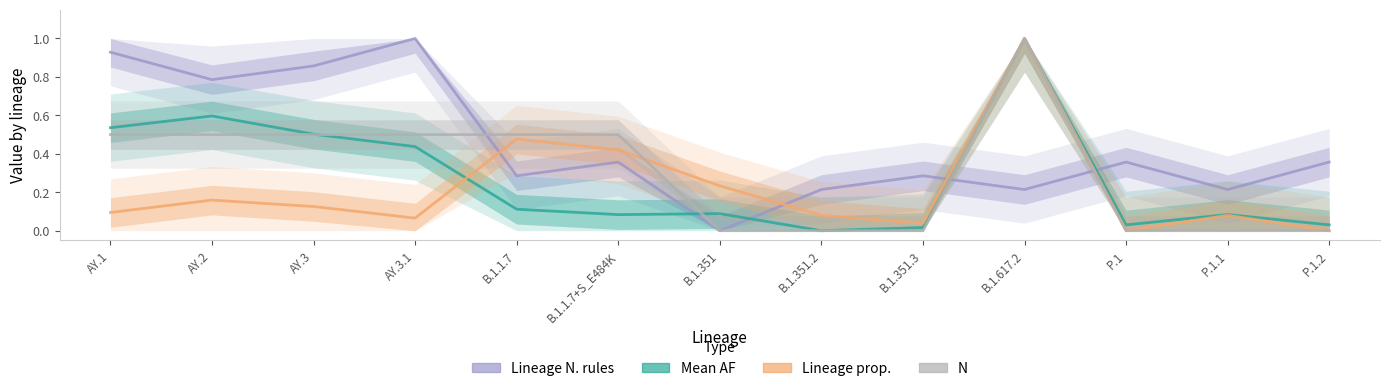

Reading left to right, transcribe all the data shown in this chart.

Lineage N. rules: AY.1=0.9	AY.2=0.8	AY.3=0.9	AY.3.1=1.0	B.1.1.7=0.3	B.1.1.7+S_E484K=0.4	B.1.351=0.0	B.1.351.2=0.2	B.1.351.3=0.3	B.1.617.2=0.2	P.1=0.4	P.1.1=0.2	P.1.2=0.4
Mean AF: AY.1=0.5	AY.2=0.6	AY.3=0.5	AY.3.1=0.4	B.1.1.7=0.1	B.1.1.7+S_E484K=0.1	B.1.351=0.1	B.1.351.2=0.0	B.1.351.3=0.0	B.1.617.2=1.0	P.1=0.0	P.1.1=0.1	P.1.2=0.0
Lineage prop.: AY.1=0.1	AY.2=0.2	AY.3=0.1	AY.3.1=0.1	B.1.1.7=0.5	B.1.1.7+S_E484K=0.4	B.1.351=0.2	B.1.351.2=0.1	B.1.351.3=0.0	B.1.617.2=1.0	P.1=0.0	P.1.1=0.1	P.1.2=0.0
N: AY.1=0.5	AY.2=0.5	AY.3=0.5	AY.3.1=0.5	B.1.1.7=0.5	B.1.1.7+S_E484K=0.5	B.1.351=0.0	B.1.351.2=0.0	B.1.351.3=0.0	B.1.617.2=1.0	P.1=0.0	P.1.1=0.0	P.1.2=0.0